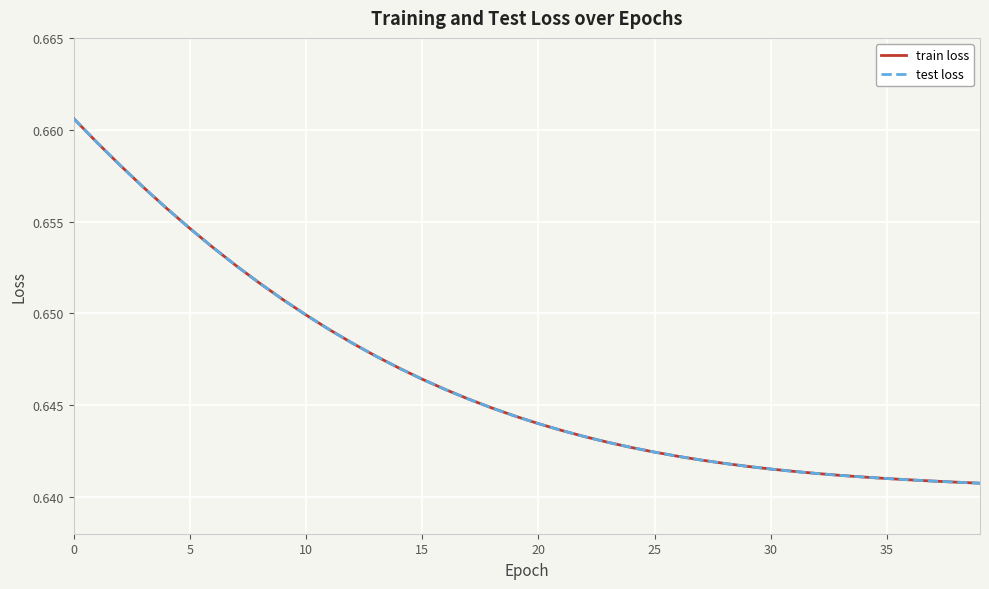

What is the minimum value shown in the chart?

0.6